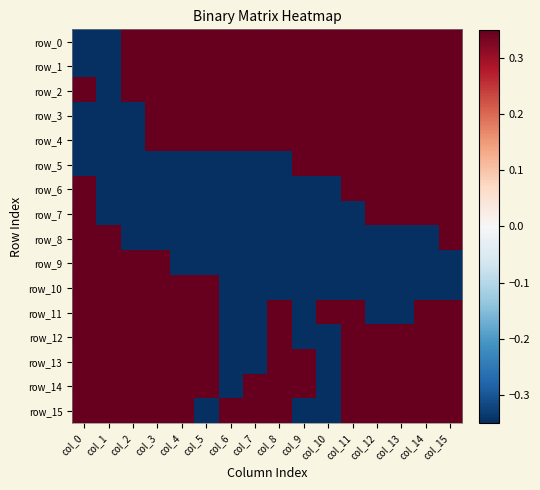

How many negative values does the row_9 series have?

12